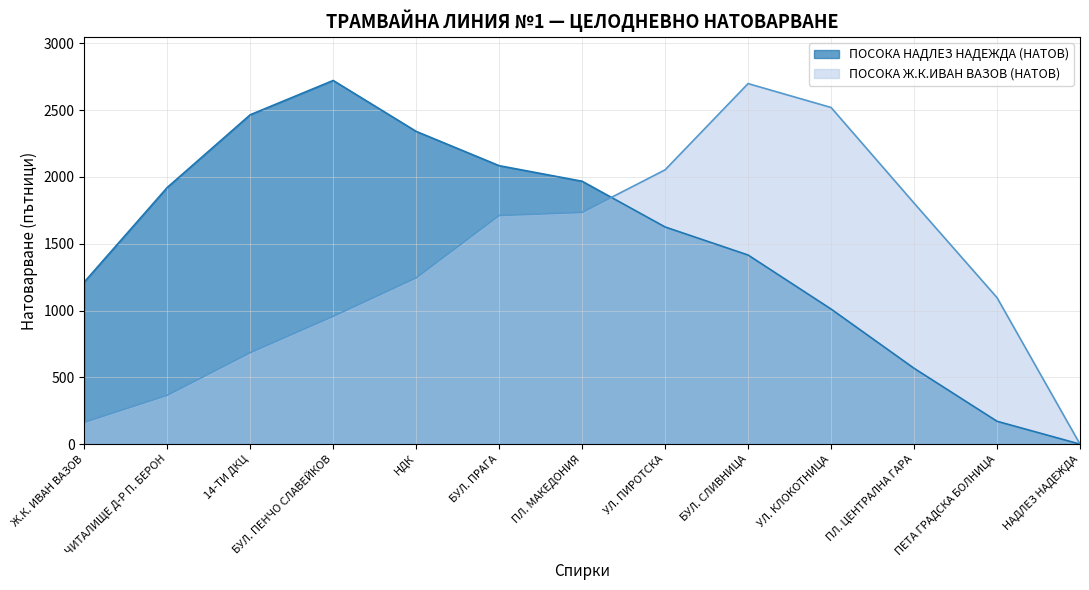

What is the label of the 7th point from the left?

ПЛ. МАКЕДОНИЯ